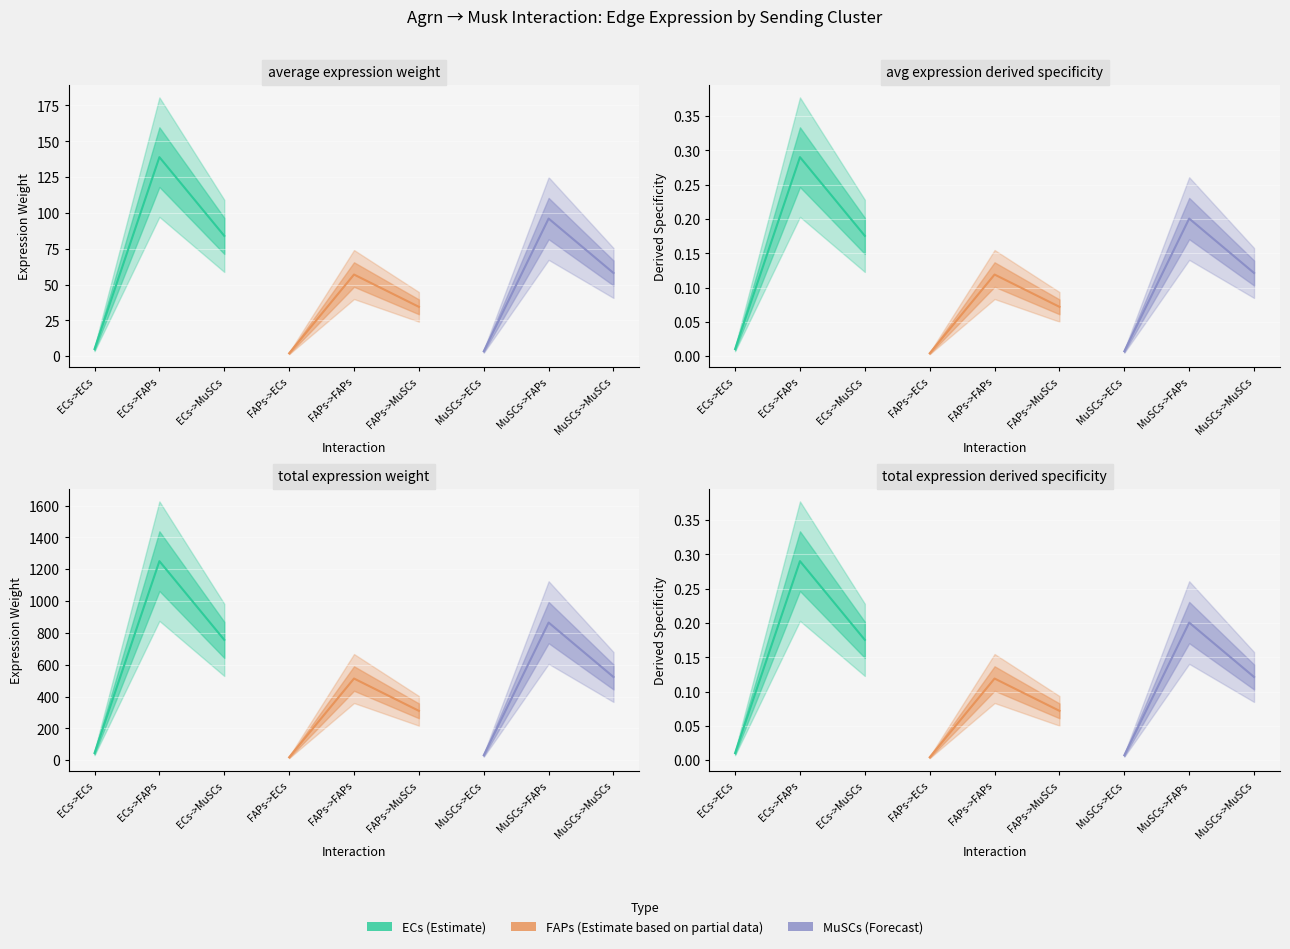

Does the chart display data point markers on the line(s)?

No